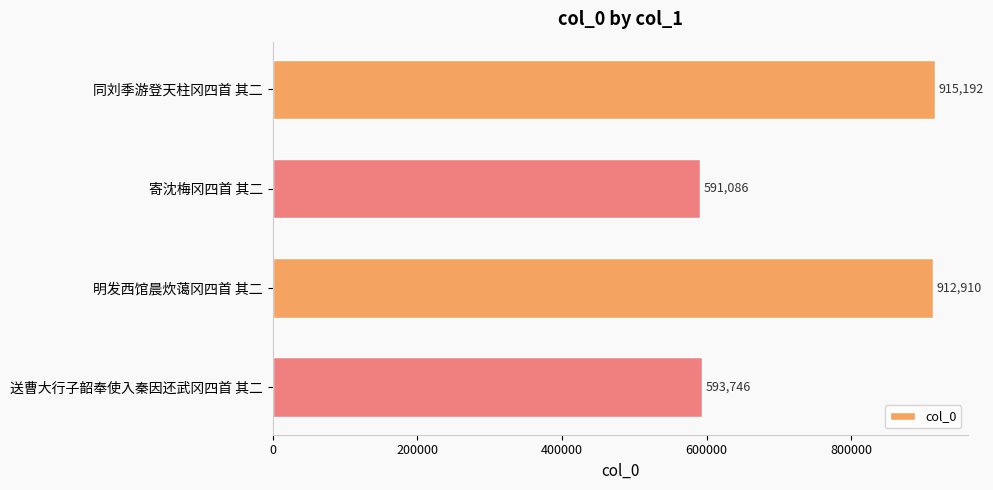

What is the greatest value displayed?

915192